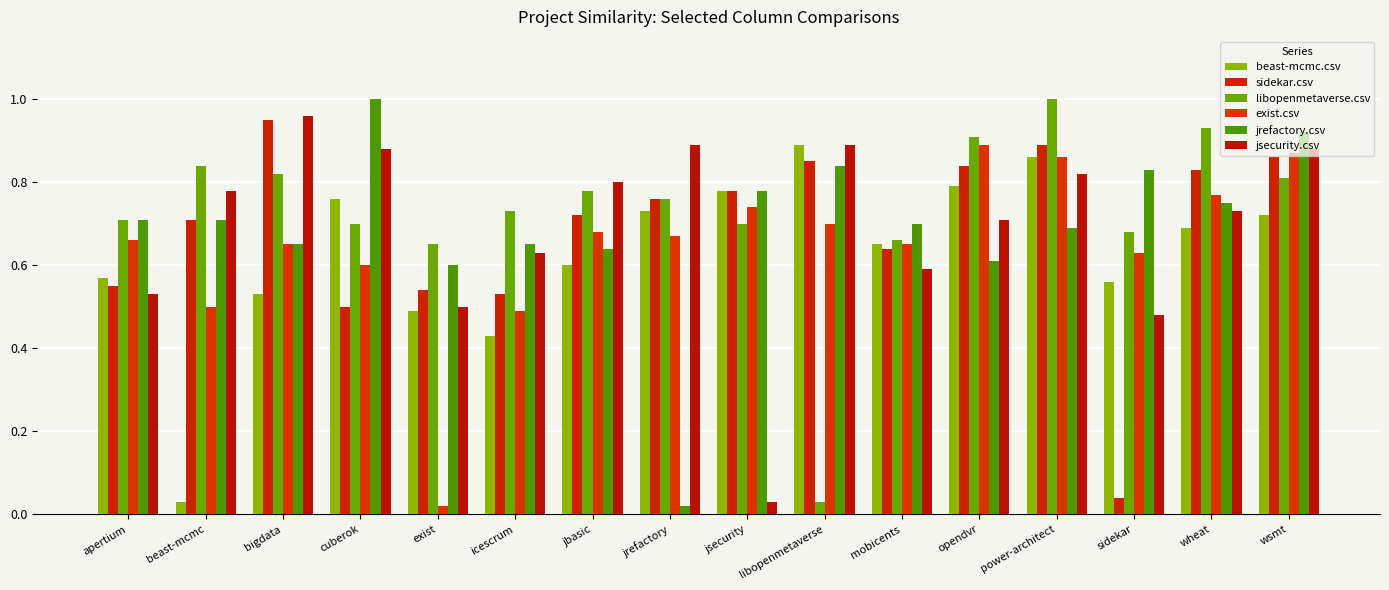

Does the chart contain stacked bars?

No